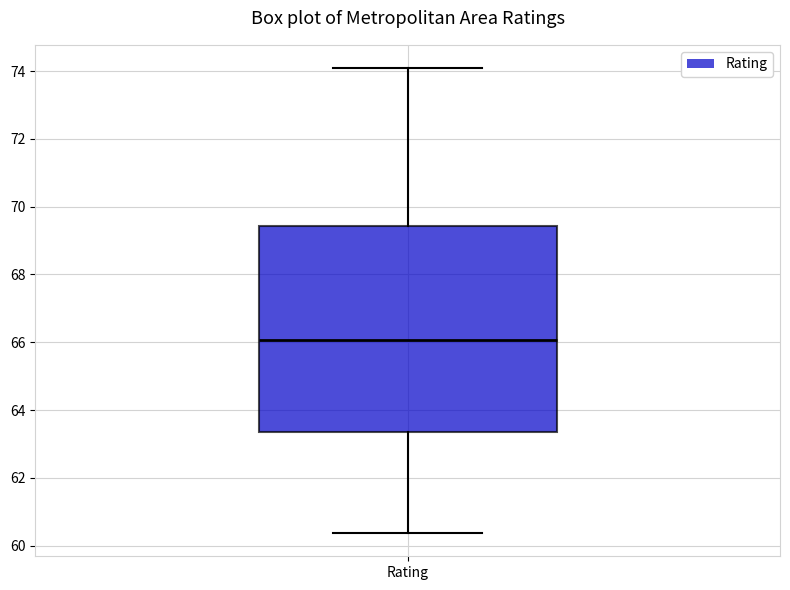

Read this box plot against the y-axis: the position of the median line, the range covered by the box, and the ends of both whiskers. The values are not printed on the chart, so give them approximately, as read against the axis.

median 66.0, box 63.4 to 69.4, whiskers 60.4 to 74.0